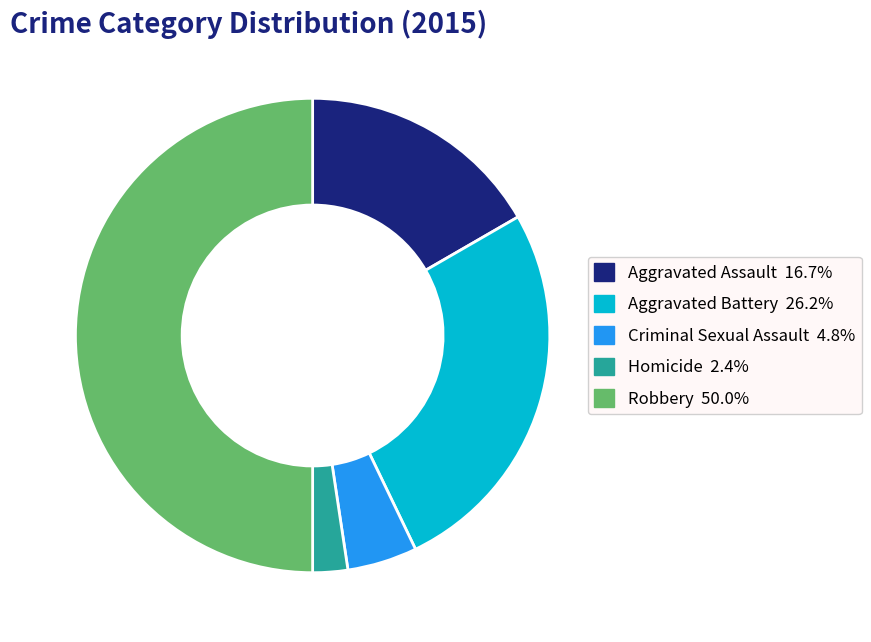

Approximately how many times larger is the value at Criminal Sexual Assault compared to Aggravated Battery?

0.2